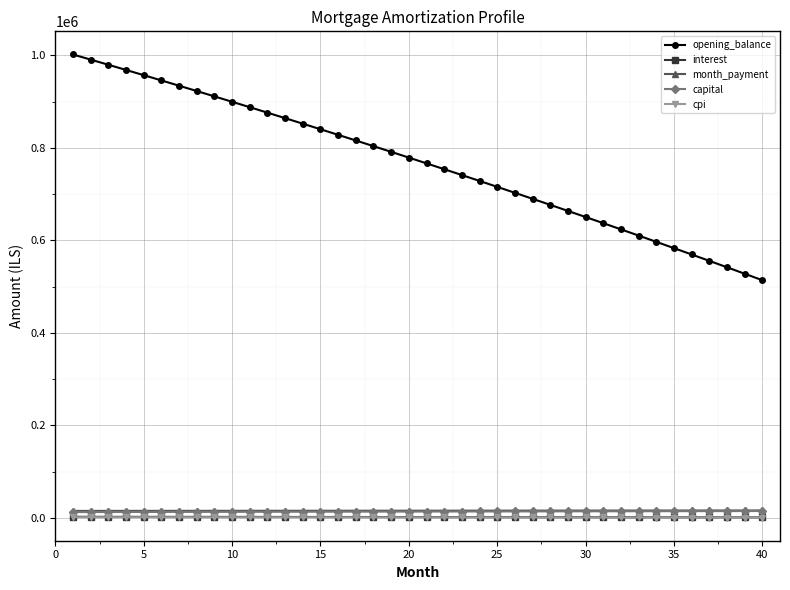

What is the difference between the second highest and minimum values in the month_payment series?

994.2